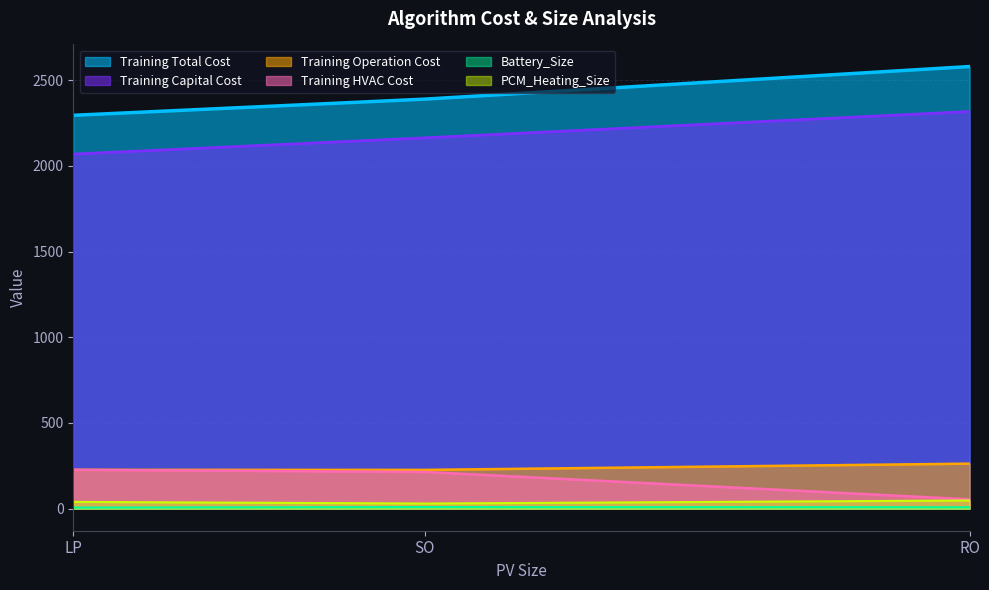

Which category has the lowest value in the Training Total Cost series?

LP